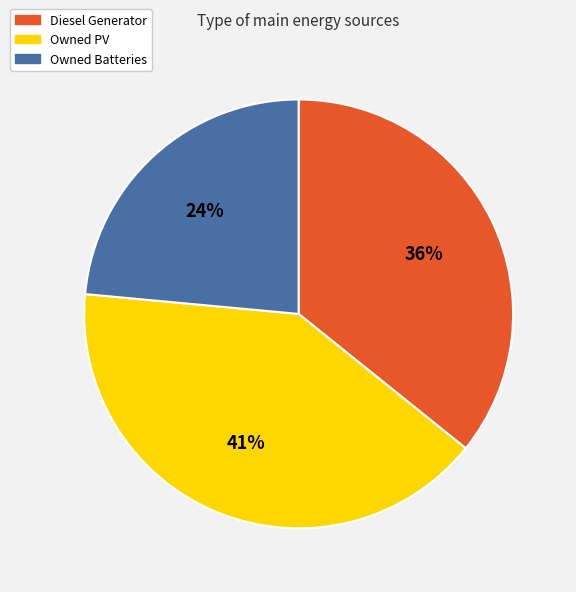

Rank the categories by value from highest to lowest.

Owned PV, Diesel Generator, Owned Batteries